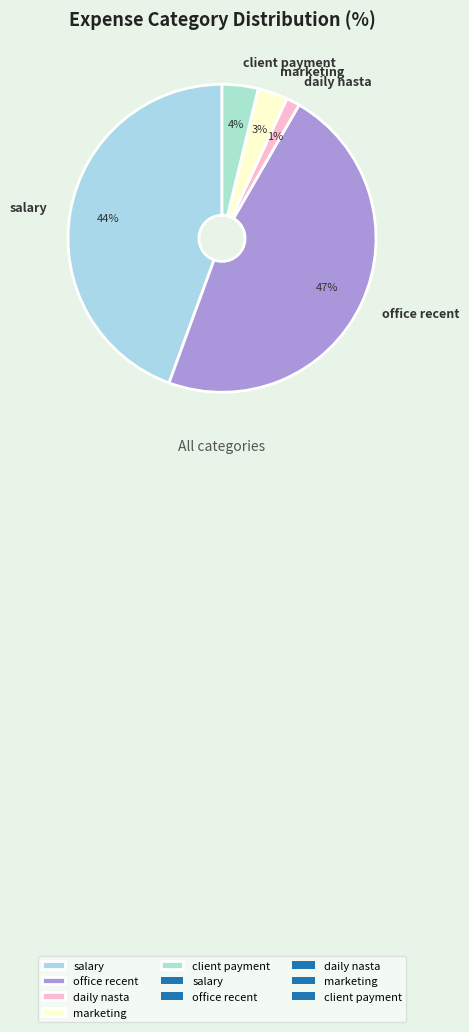

Rank the categories by value from lowest to highest.

daily nasta, marketing, client payment, salary, office recent